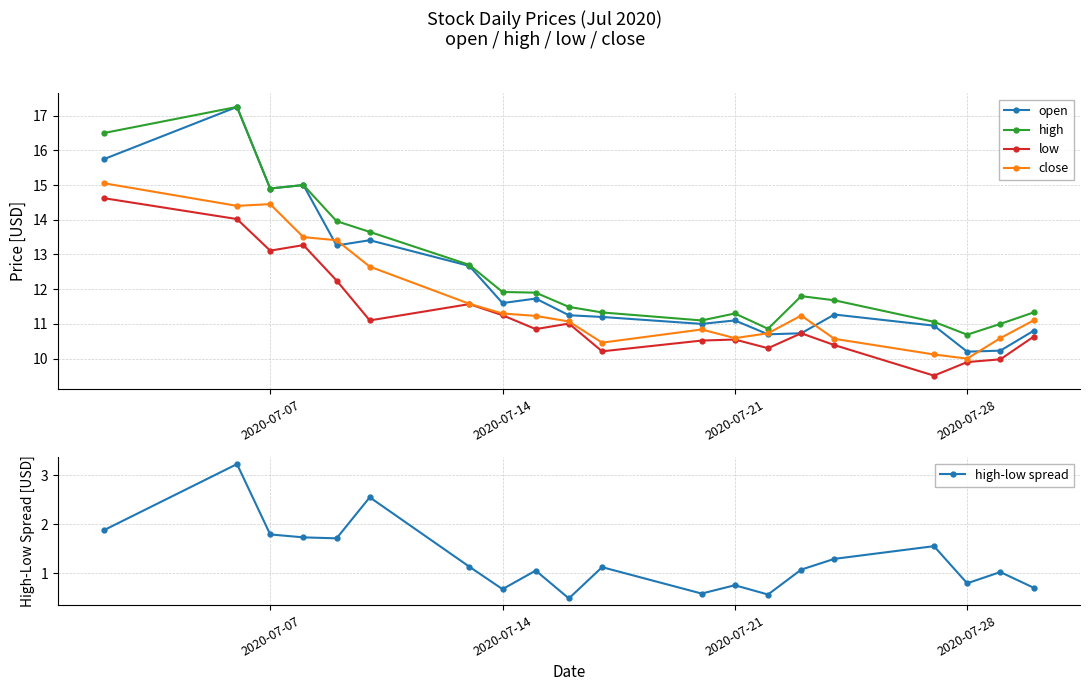

What is the minimum value for open?

10.2